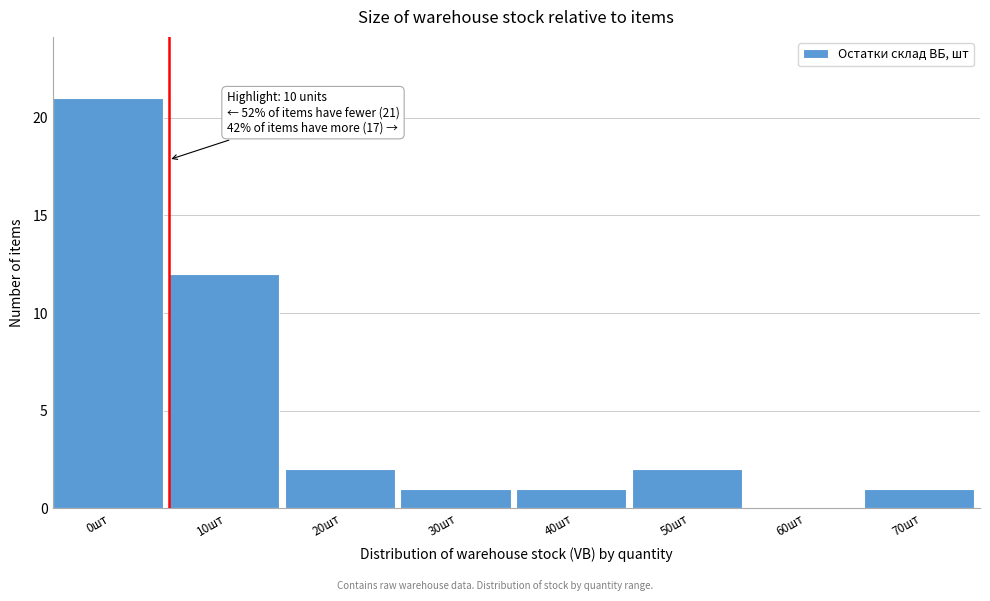

Reading left to right, what are all the values shown in this chart?

0шт=21	10шт=12	20шт=2	30шт=1	40шт=1	50шт=2	60шт=0	70шт=1